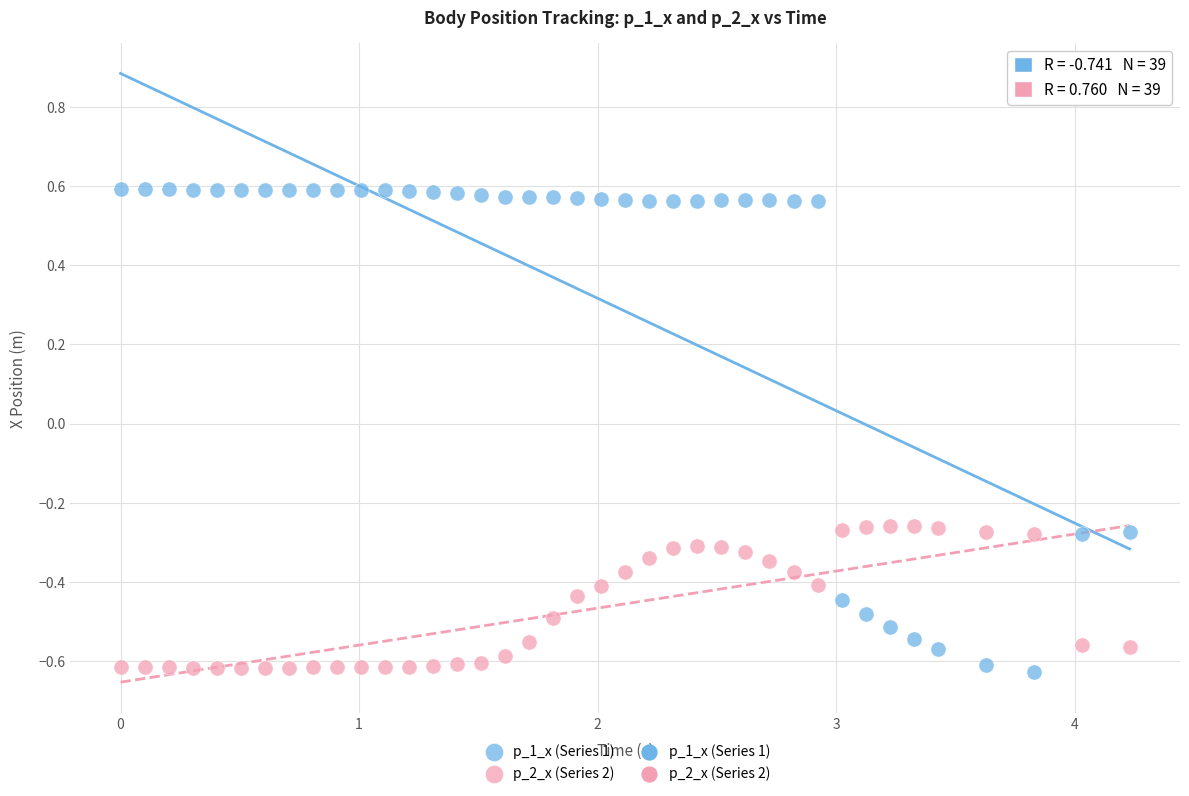

Which series has the widest spread of Y values?

p_1_x (Series 1)